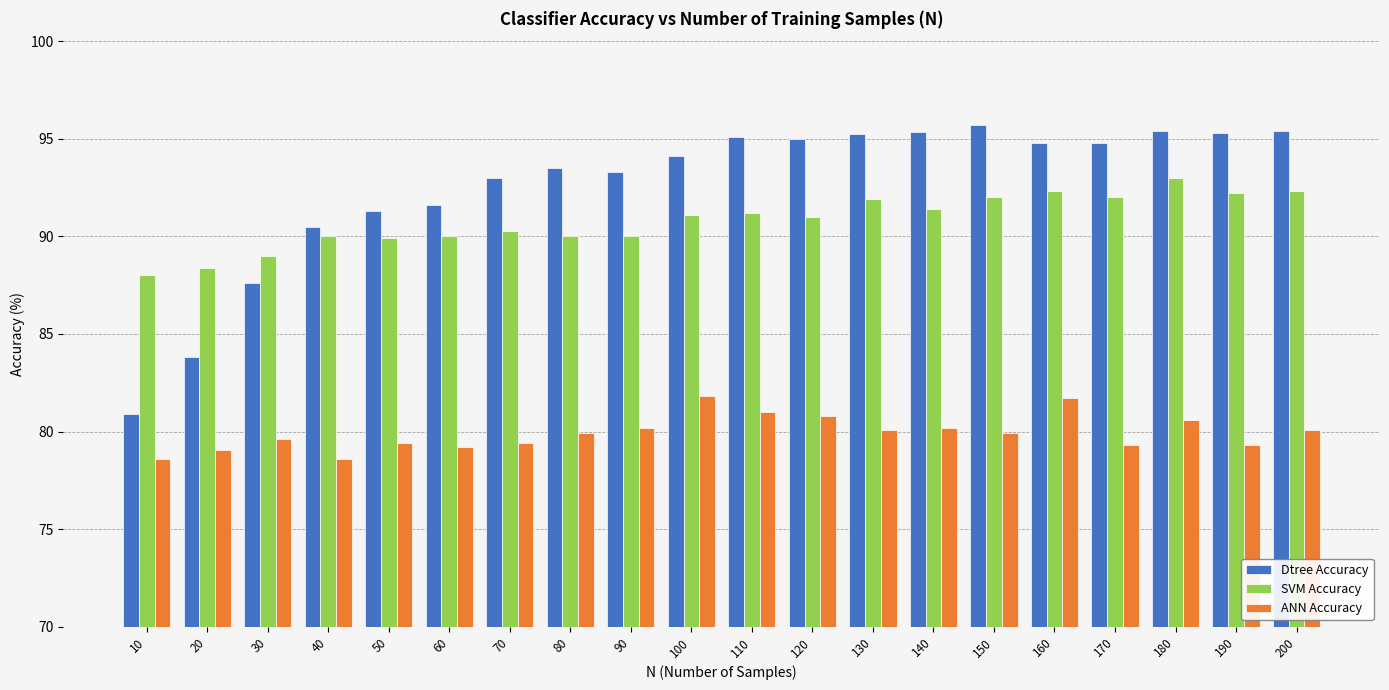

What is the difference between the maximum and minimum values in the ANN Accuracy series?

3.2